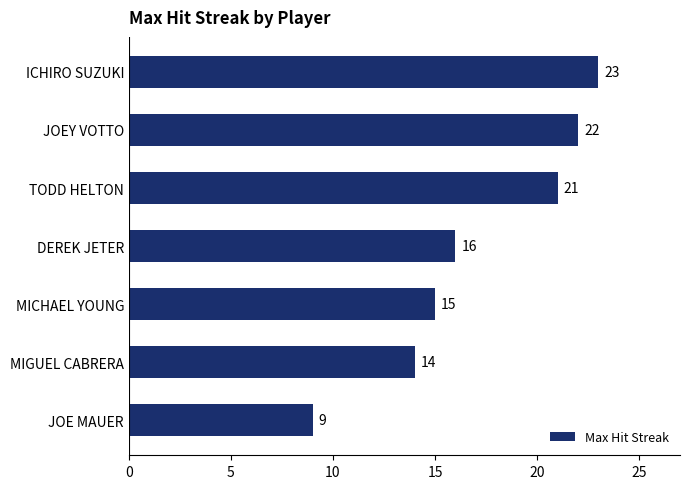

Which has a higher value, TODD HELTON or ICHIRO SUZUKI?

ICHIRO SUZUKI